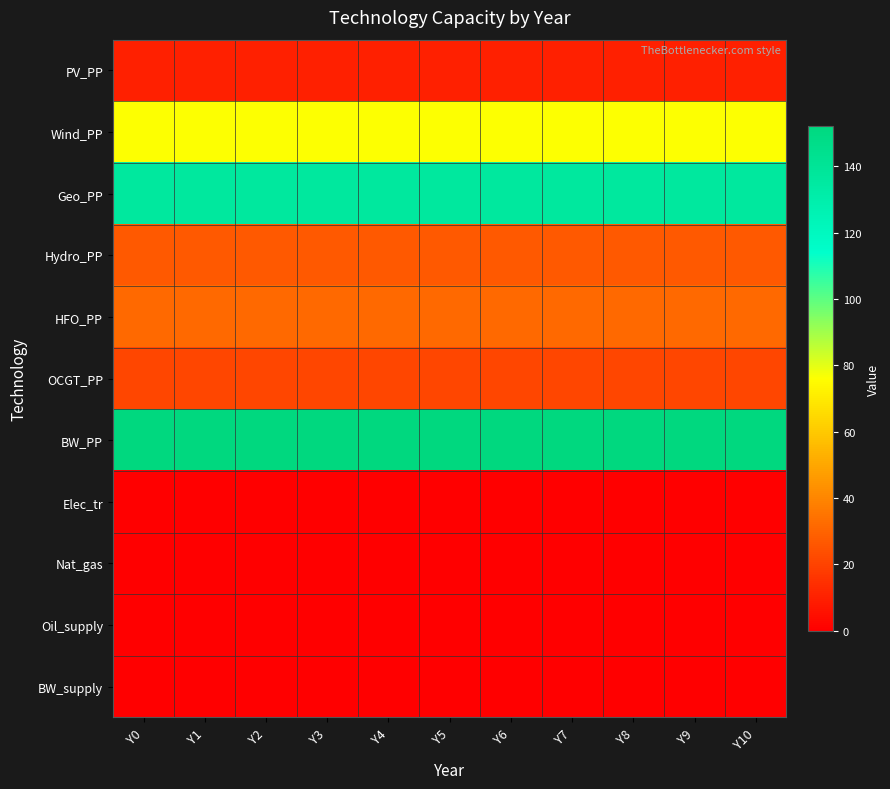

Reading right to left, list all the values displayed in this chart.

PV_PP: Y10=10	Y9=10	Y8=10	Y7=10	Y6=10	Y5=10	Y4=10	Y3=10	Y2=10	Y1=10	Y0=10
Wind_PP: Y10=76	Y9=76	Y8=76	Y7=76	Y6=76	Y5=76	Y4=76	Y3=76	Y2=76	Y1=76	Y0=76
Geo_PP: Y10=136	Y9=136	Y8=136	Y7=136	Y6=136	Y5=136	Y4=136	Y3=136	Y2=136	Y1=136	Y0=136
Hydro_PP: Y10=27	Y9=27	Y8=27	Y7=27	Y6=27	Y5=27	Y4=27	Y3=27	Y2=27	Y1=27	Y0=27
HFO_PP: Y10=32	Y9=32	Y8=32	Y7=32	Y6=32	Y5=32	Y4=32	Y3=32	Y2=32	Y1=32	Y0=32
OCGT_PP: Y10=21	Y9=21	Y8=21	Y7=21	Y6=21	Y5=21	Y4=21	Y3=21	Y2=21	Y1=21	Y0=21
BW_PP: Y10=152	Y9=152	Y8=152	Y7=152	Y6=152	Y5=152	Y4=152	Y3=152	Y2=152	Y1=152	Y0=152
Elec_tr: Y10=0	Y9=0	Y8=0	Y7=0	Y6=0	Y5=0	Y4=0	Y3=0	Y2=0	Y1=0	Y0=0
Nat_gas: Y10=0	Y9=0	Y8=0	Y7=0	Y6=0	Y5=0	Y4=0	Y3=0	Y2=0	Y1=0	Y0=0
Oil_supply: Y10=0	Y9=0	Y8=0	Y7=0	Y6=0	Y5=0	Y4=0	Y3=0	Y2=0	Y1=0	Y0=0
BW_supply: Y10=0	Y9=0	Y8=0	Y7=0	Y6=0	Y5=0	Y4=0	Y3=0	Y2=0	Y1=0	Y0=0